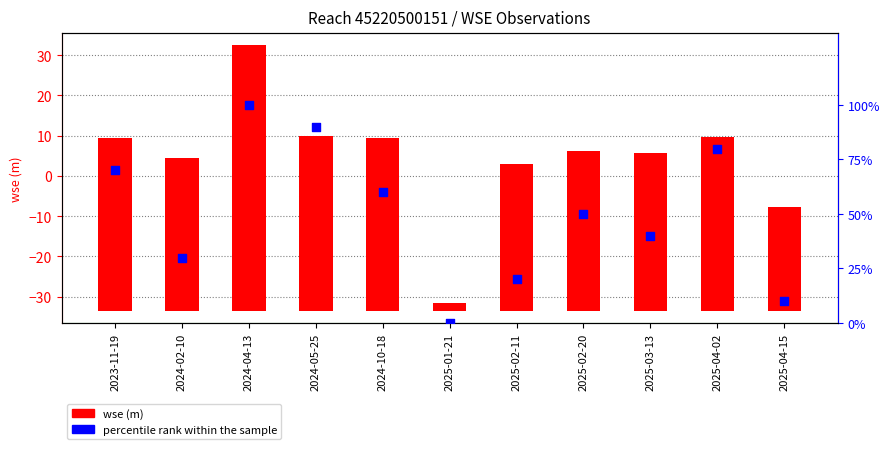

What is the total value across all series at 2024-05-25?

133.6